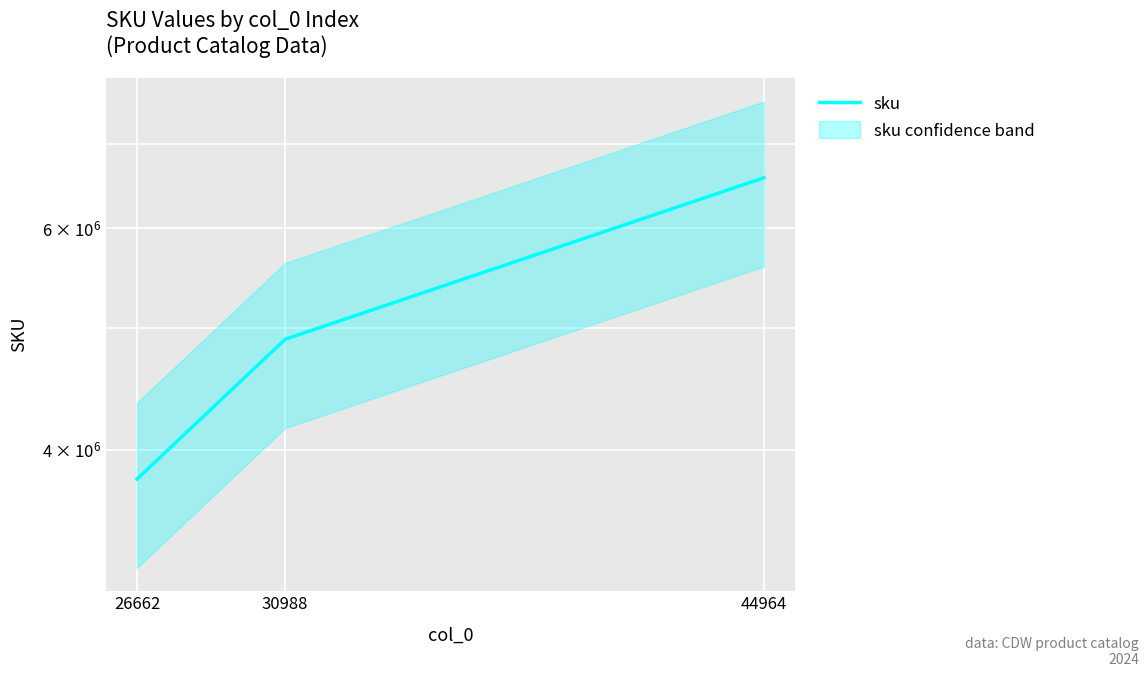

Reading right to left, extract all data points from this chart.

6580511	4896558	3790258